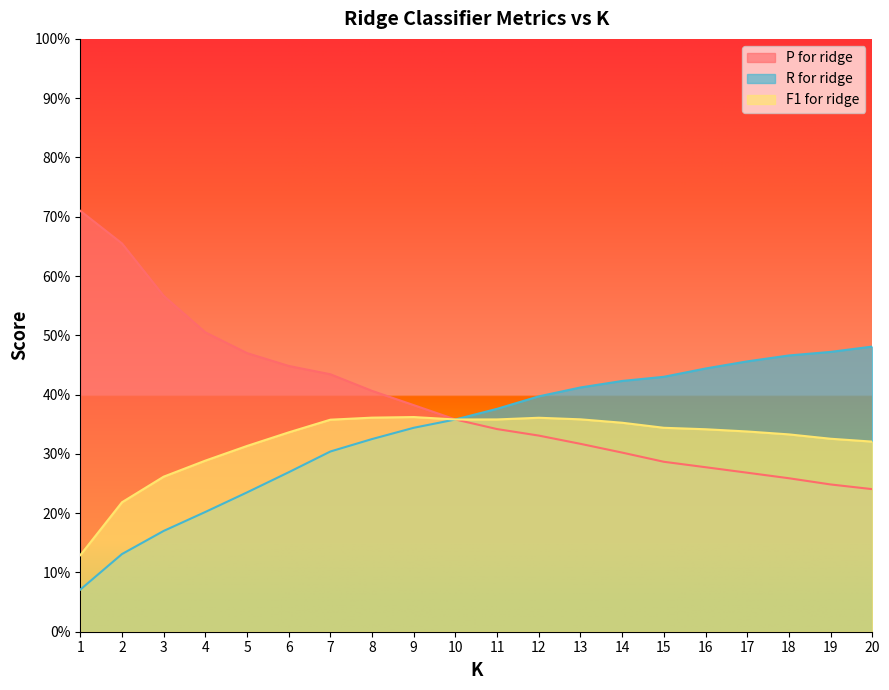

List the series in order of their peak value, highest first.

P for ridge, R for ridge, F1 for ridge